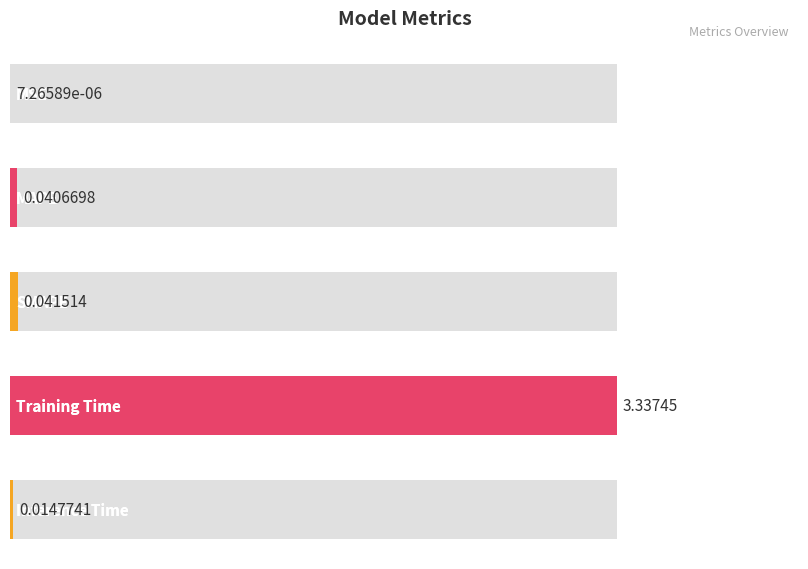

Between MSE and Inference Time, which is larger?

Inference Time